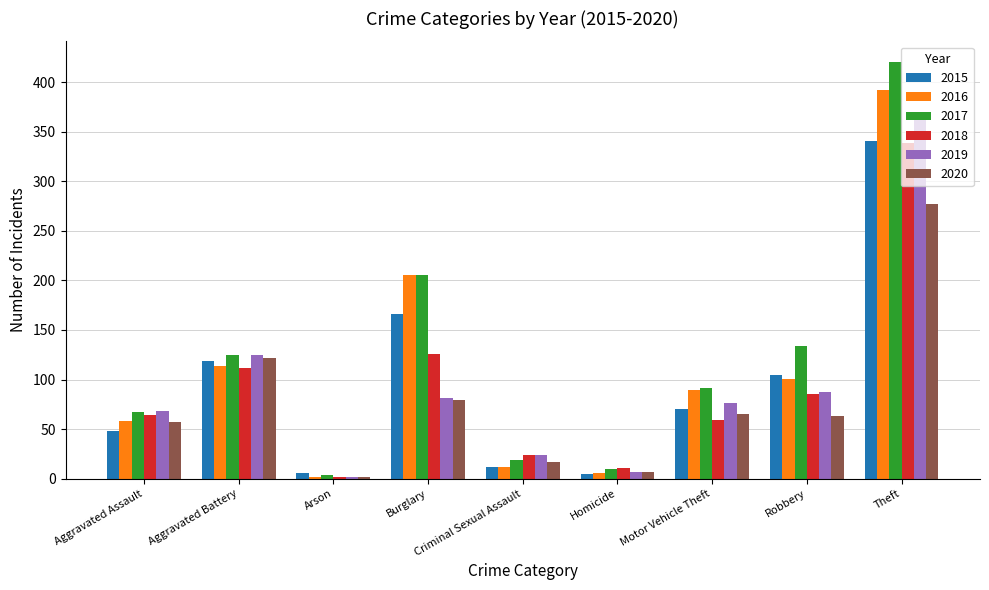

What position from the right is Motor Vehicle Theft?

3